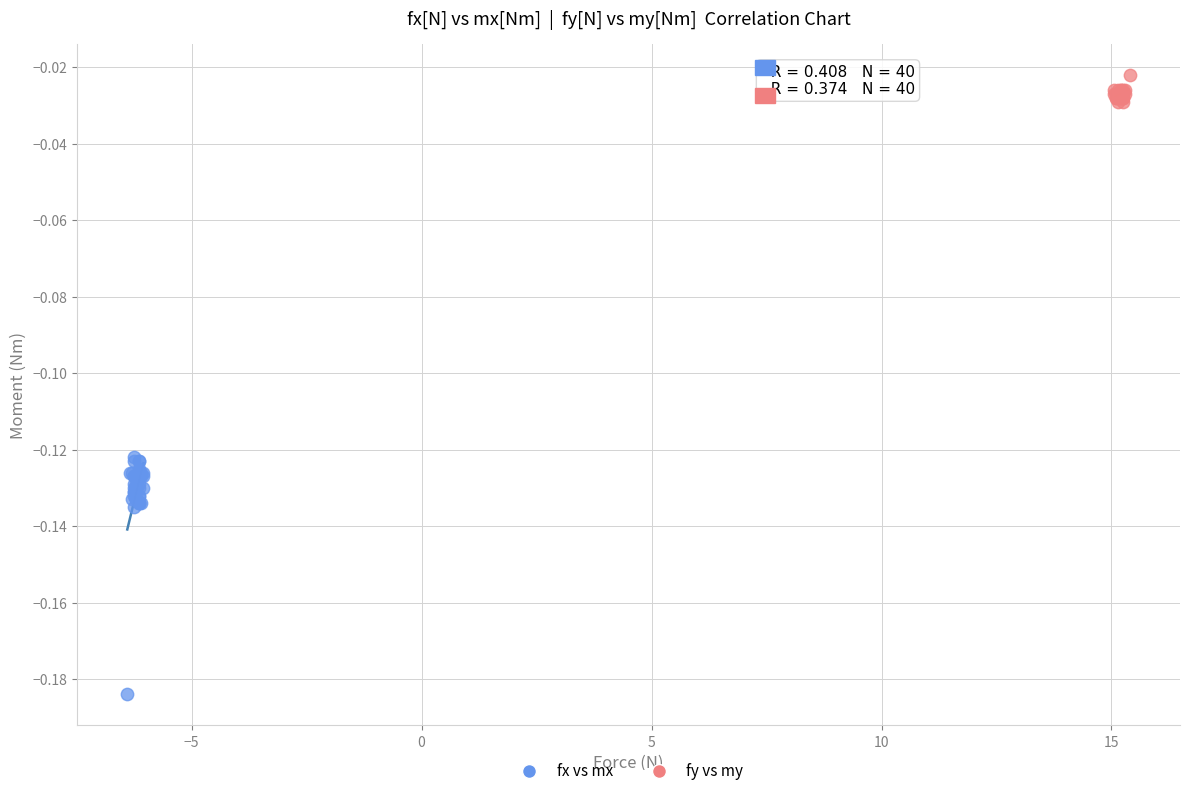

Which series has the largest Y range (max minus min)?

fx vs mx